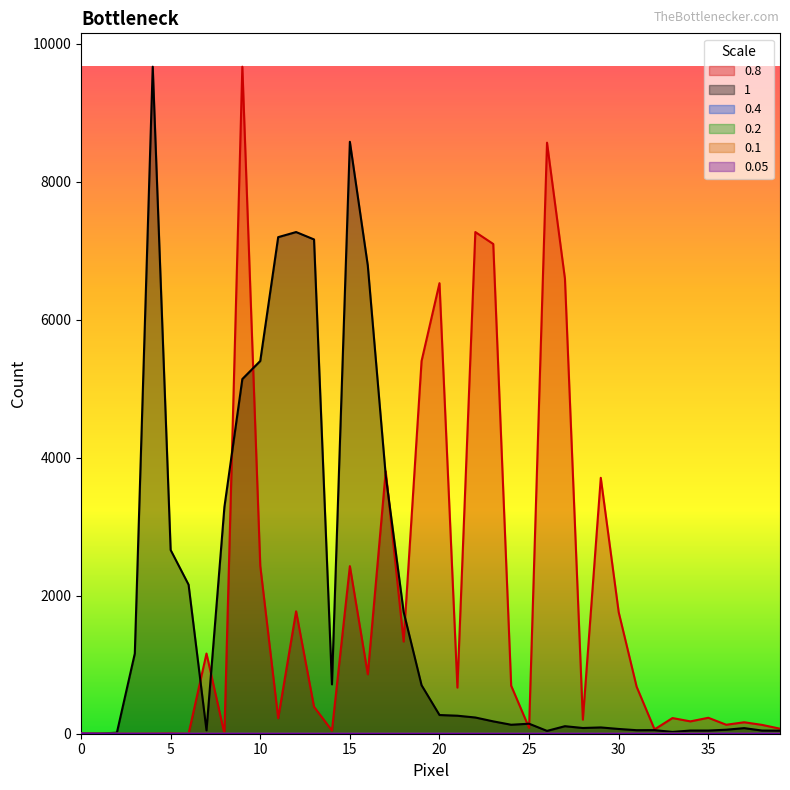

What is the difference between the maximum and second lowest values in the 0.8 series?

9665